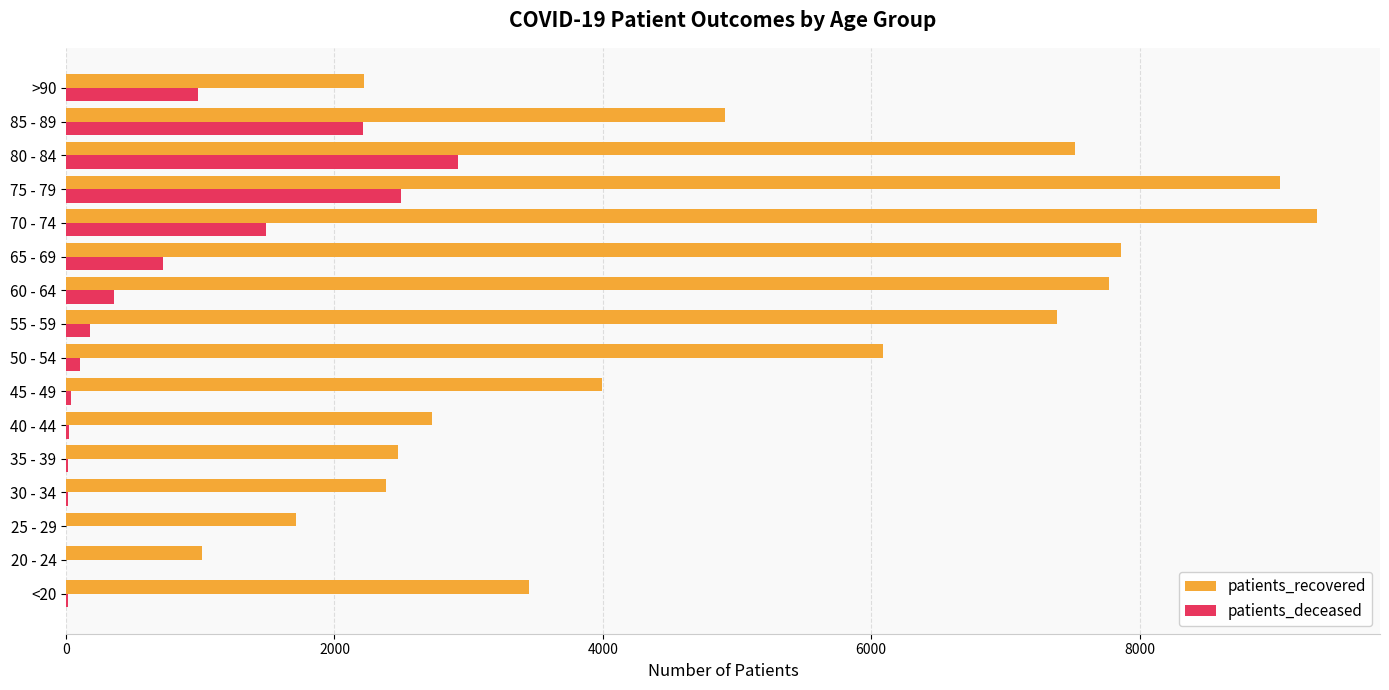

Where is patients_recovered nearest to the value 5167?

85 - 89